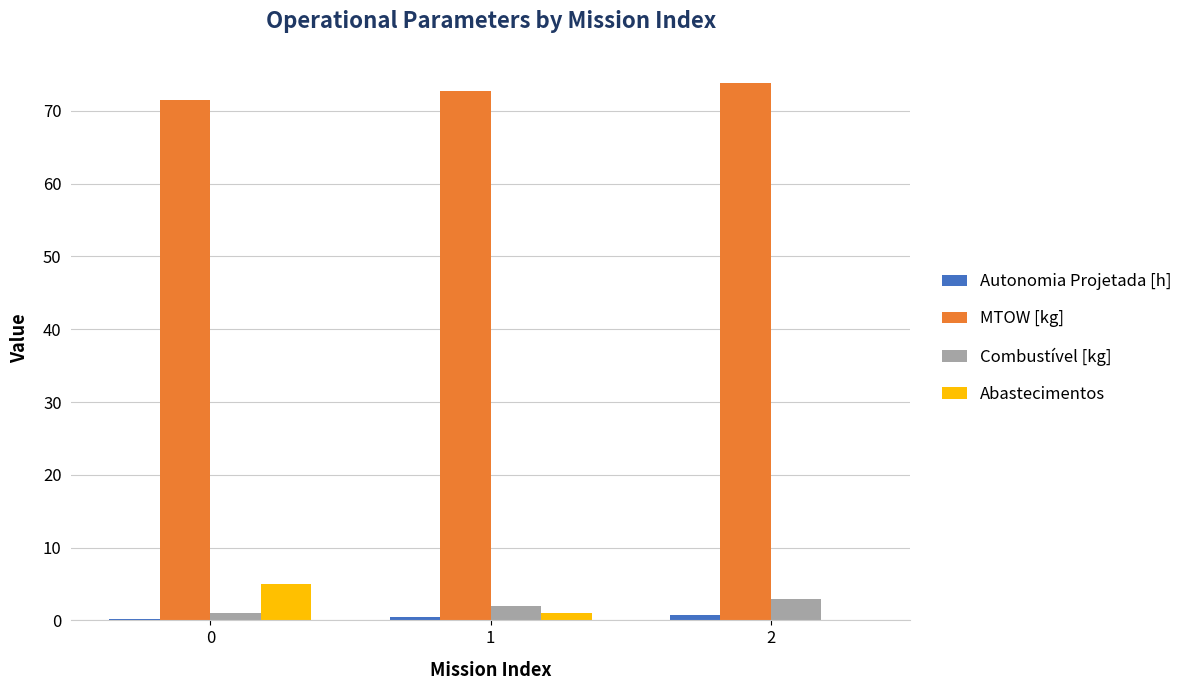

Read the MTOW [kg] value at 0.

71.5